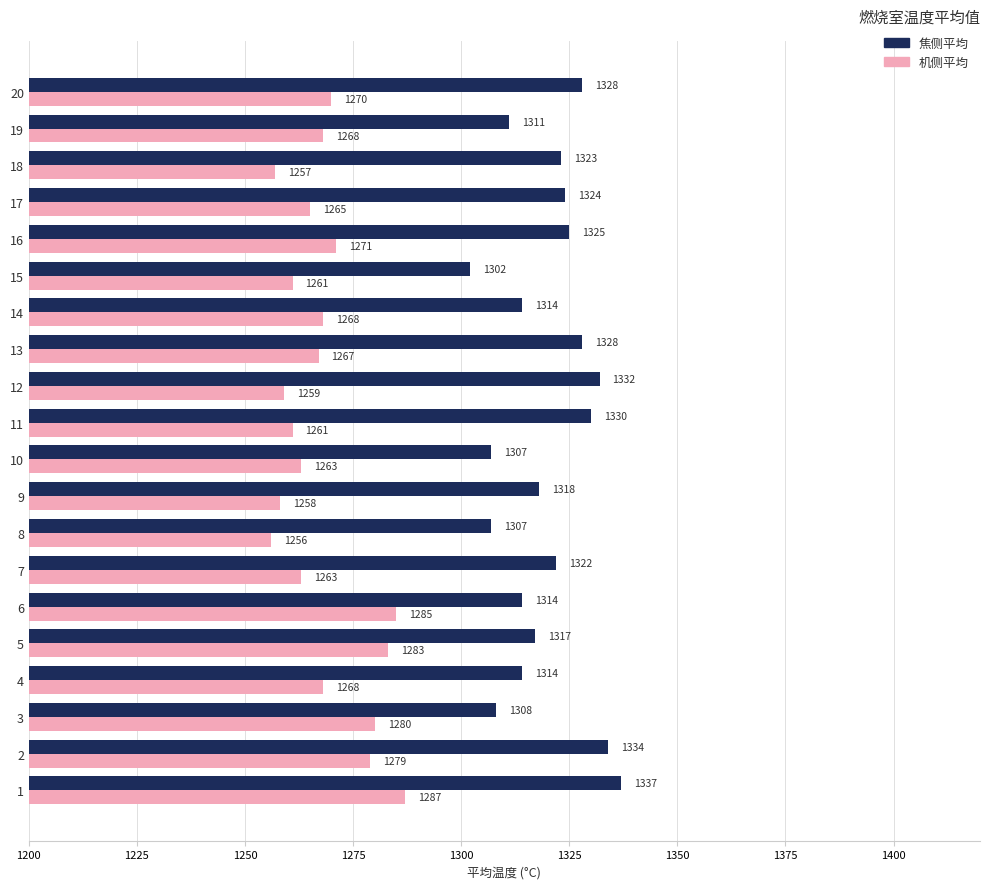

Which series has the largest range (max minus min)?

焦侧平均